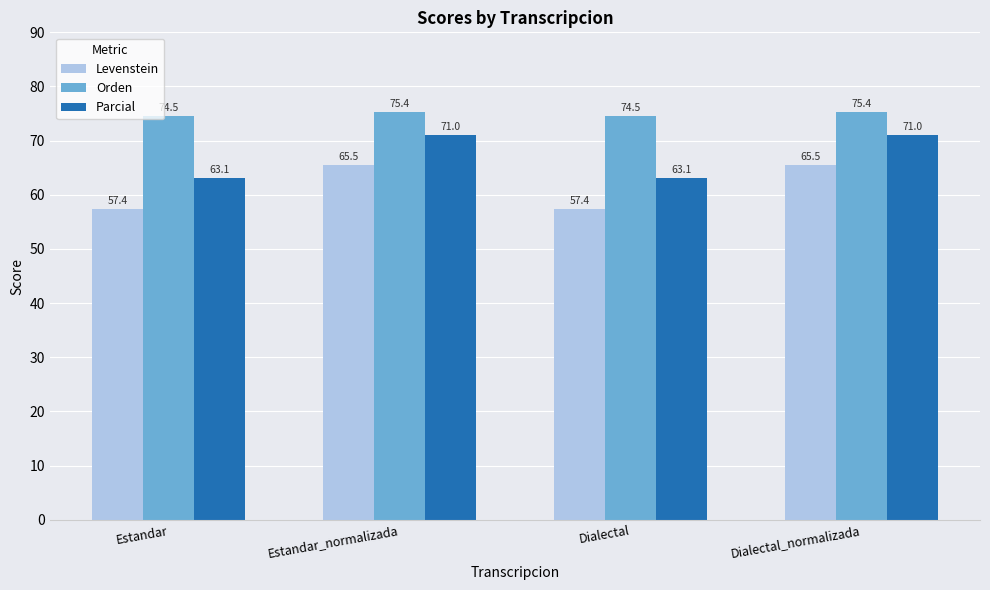

At which label does Orden first exceed 75?

Estandar_normalizada